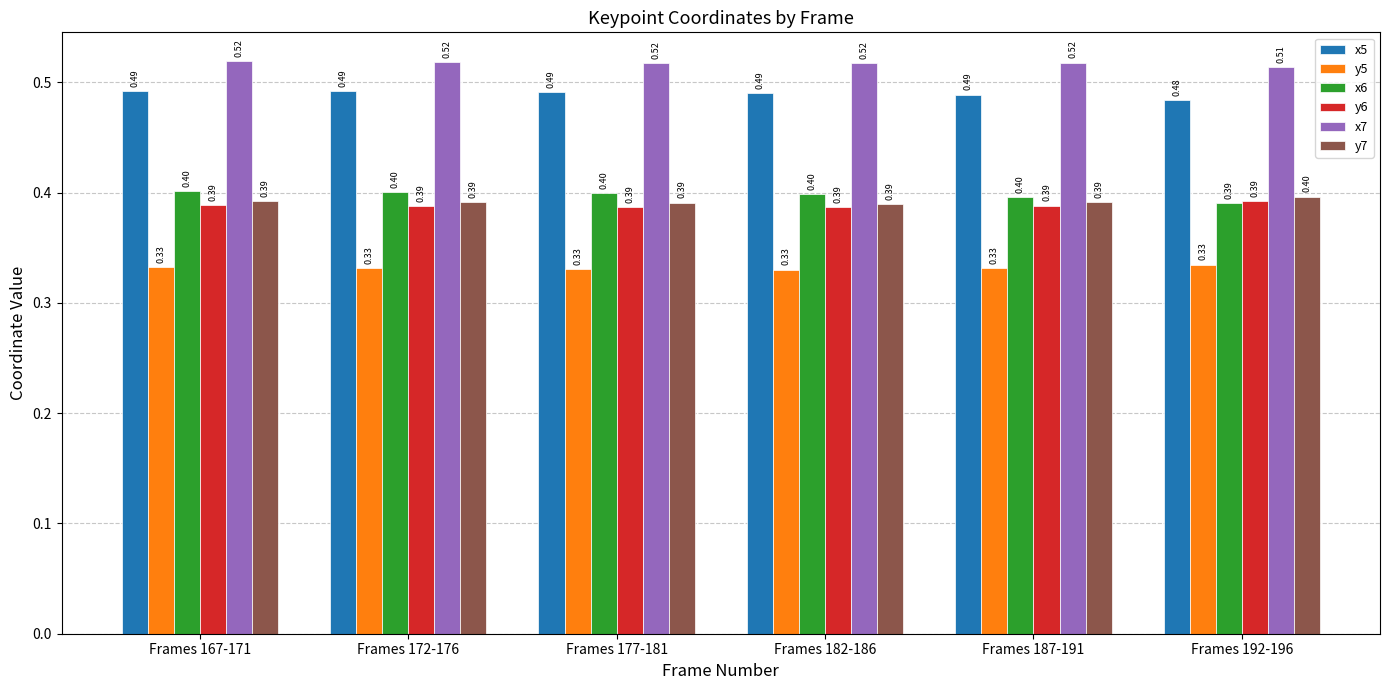

How many bars are there in each group?

6